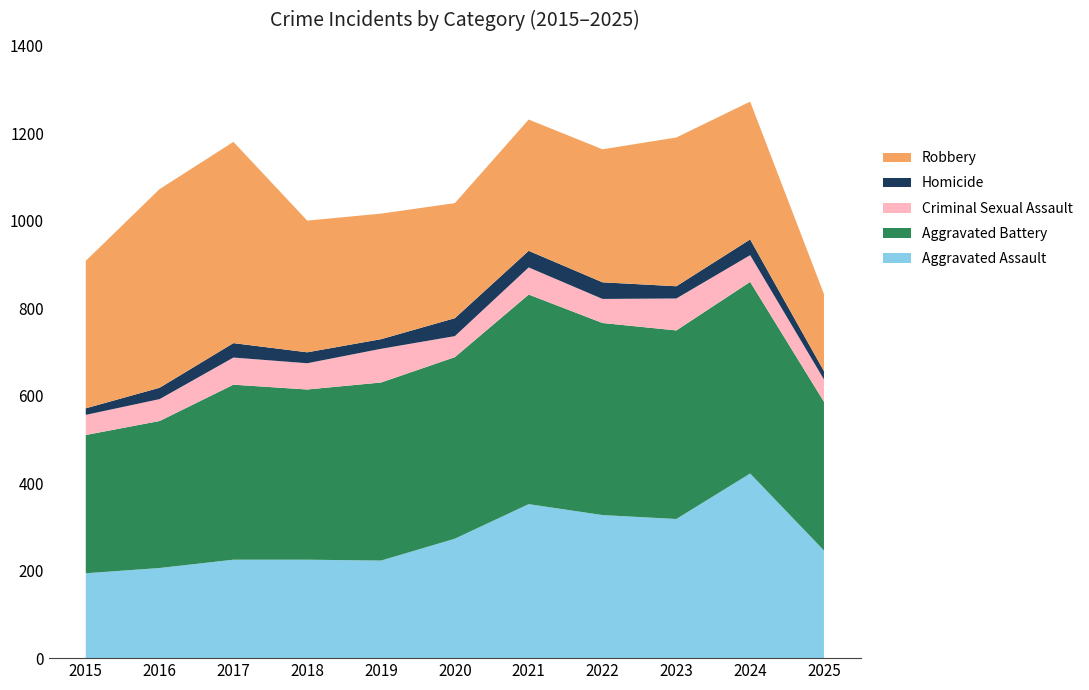

Reading left to right, extract all data points from this chart.

Aggravated Assault: 194	206	225	225	223	273	352	327	318	422	246
Aggravated Battery: 316	336	400	389	407	415	479	439	431	438	340
Criminal Sexual Assault: 46	50	62	60	77	48	62	55	73	61	51
Homicide: 15	26	33	25	22	41	38	38	28	36	19
Robbery: 337	454	460	301	287	263	300	304	340	315	176